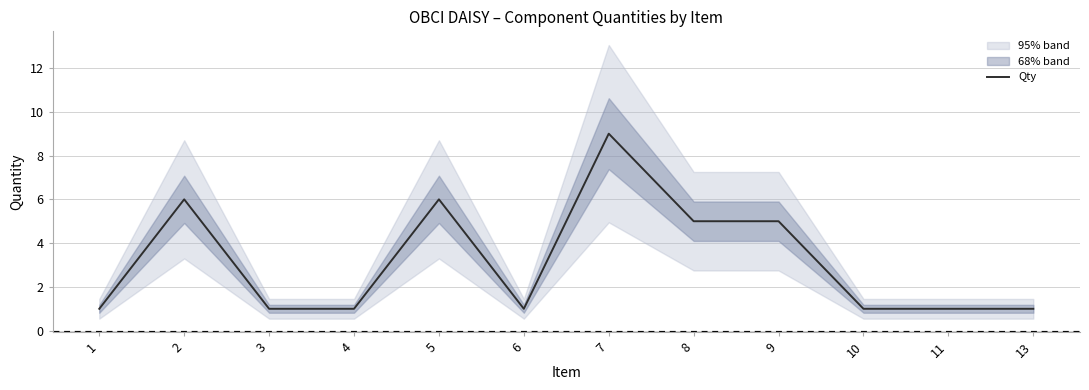

At which category does the data reach its first local valley?

6